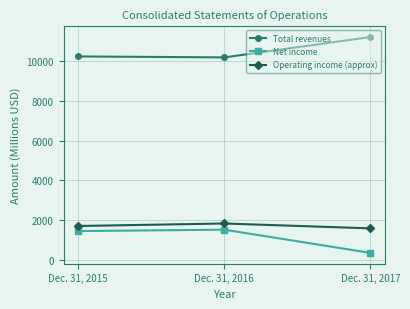

What are all the series names shown in the legend?

Total revenues, Net income, Operating income (approx)